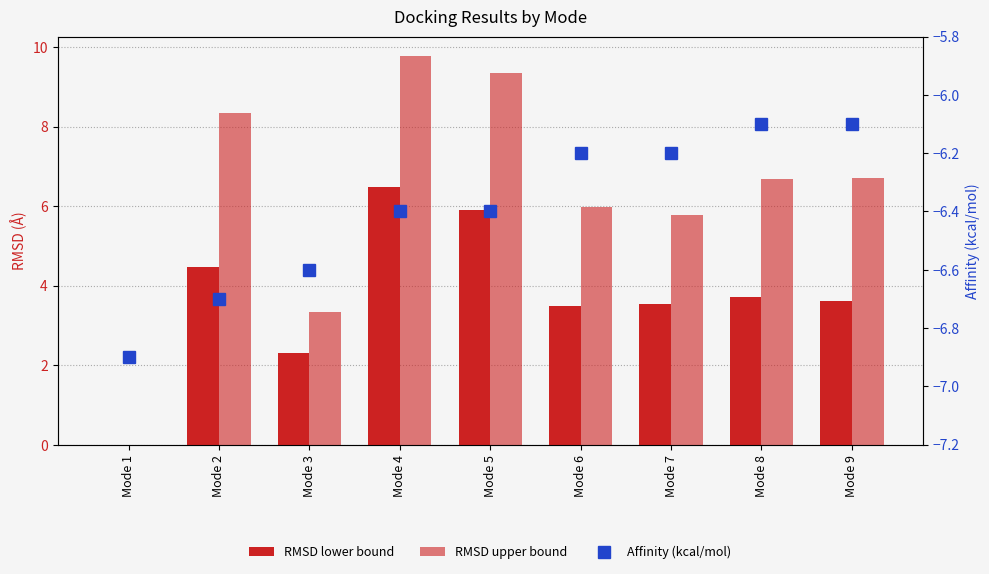

List the series in order of their overall mean, highest first.

RMSD upper bound, RMSD lower bound, Affinity (kcal/mol)